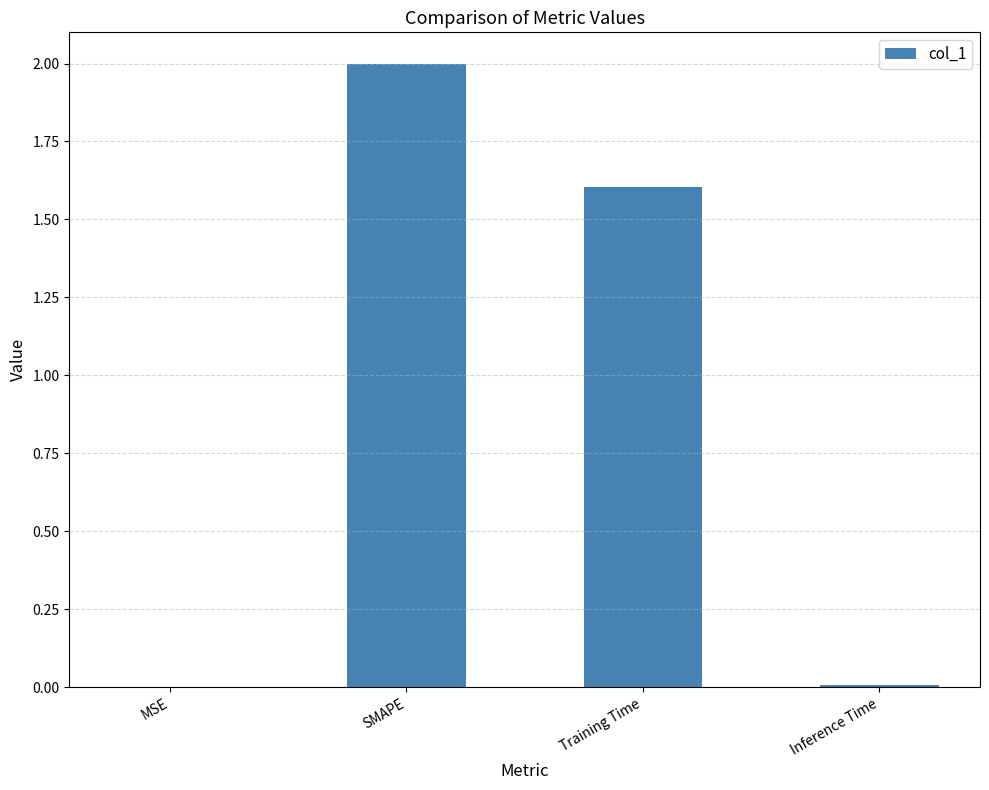

Does the chart contain stacked bars?

No